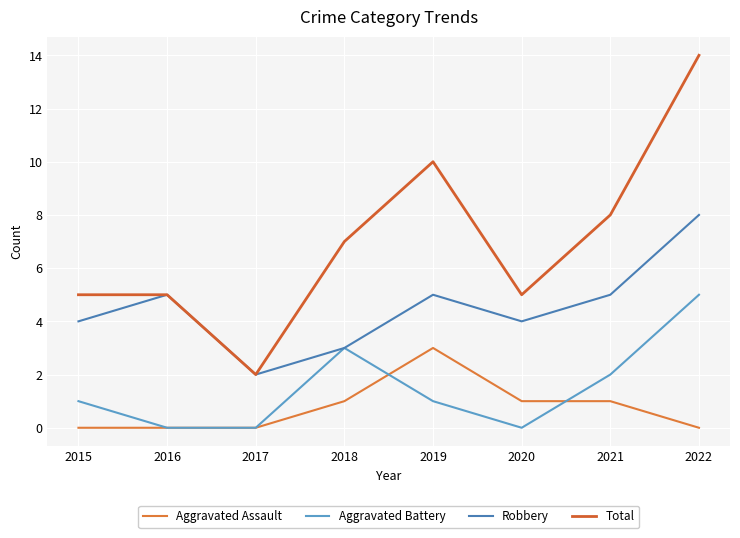

Where is Aggravated Battery nearest to the value 2?

2021